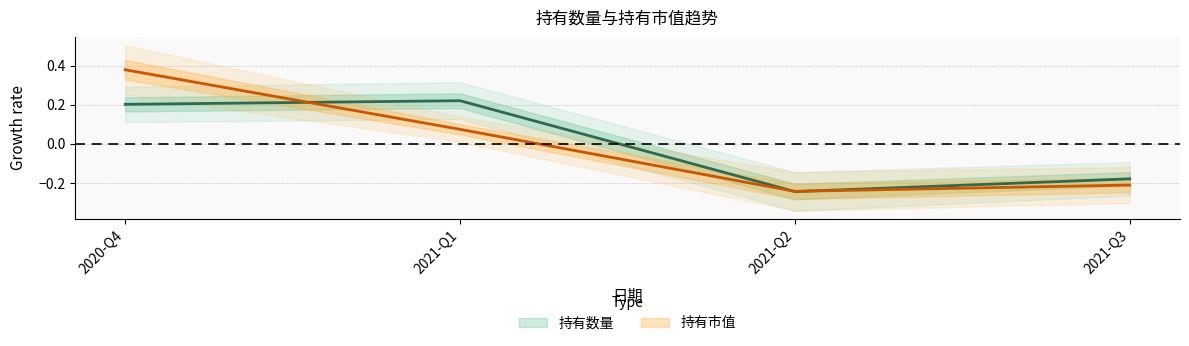

Rank the series by their maximum value, from lowest to highest.

持有数量, 持有市值